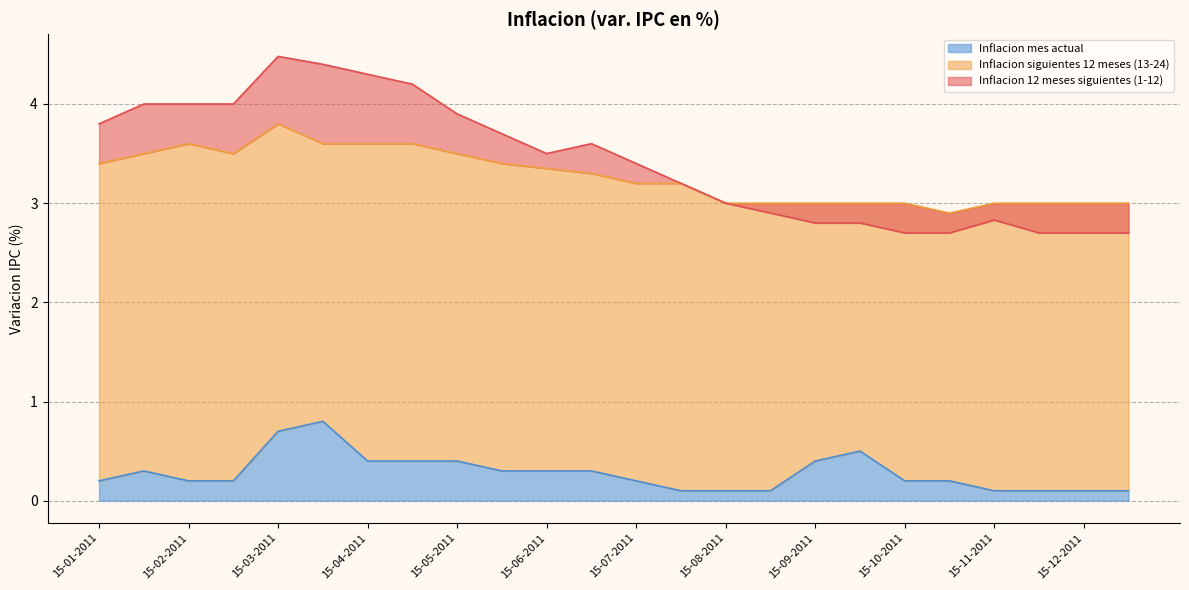

How many lines are shown in the chart?

3